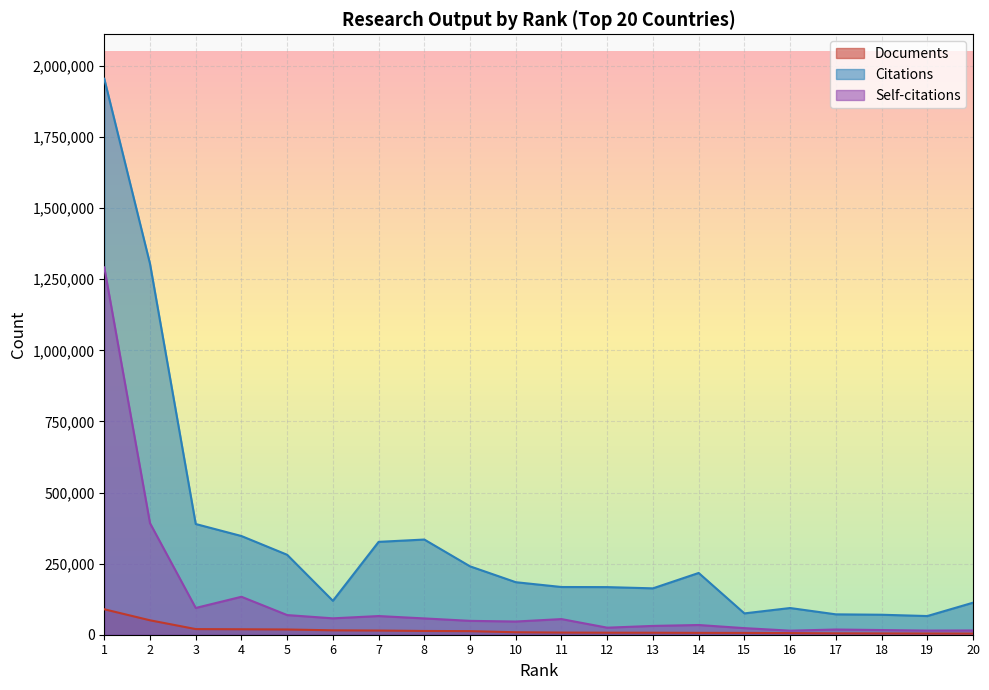

Read the Citations value at 6, to the nearest 10.

119300